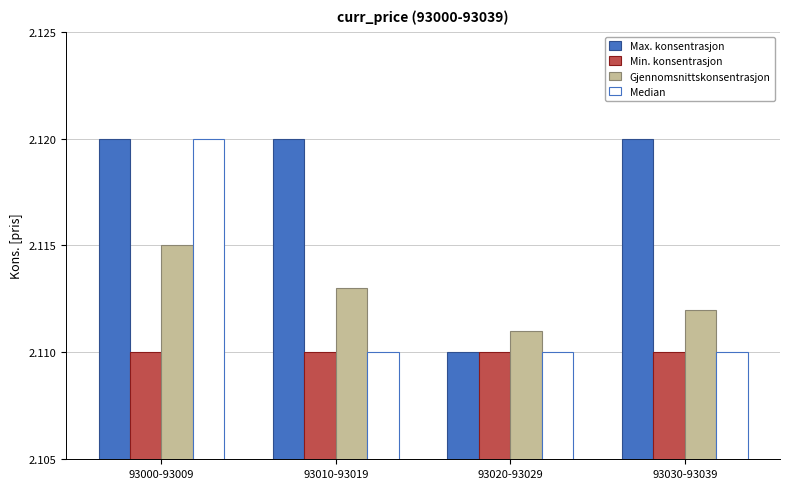

Count the Gjennomsnittskonsentrasjon values in the range 2 to 3.

4